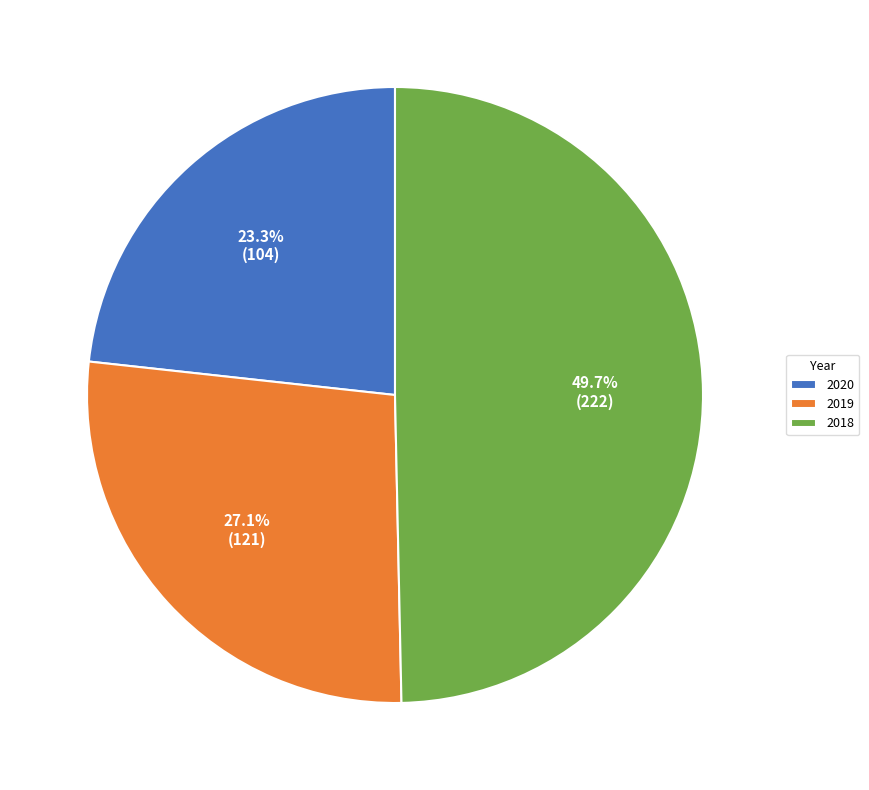

Which category has the smallest portion of the pie?

2020